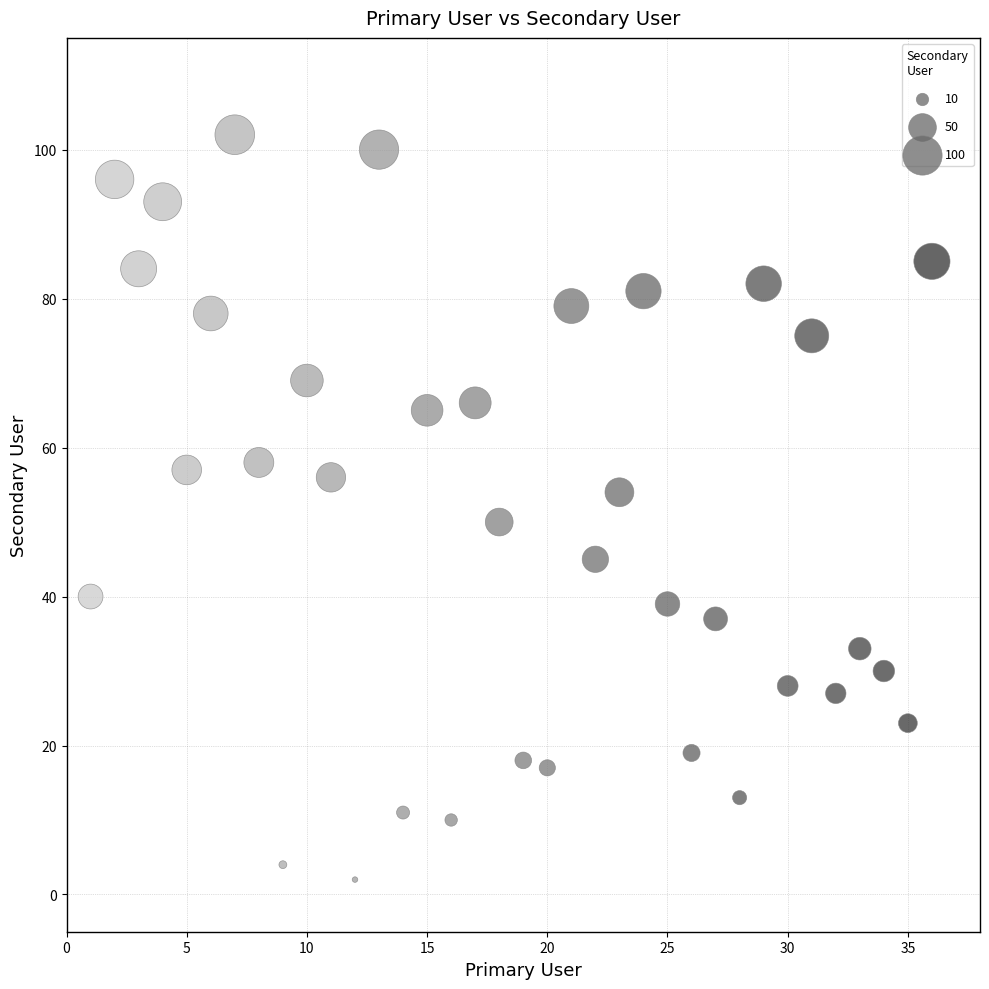

What is the range of Y values (max minus min)?

100